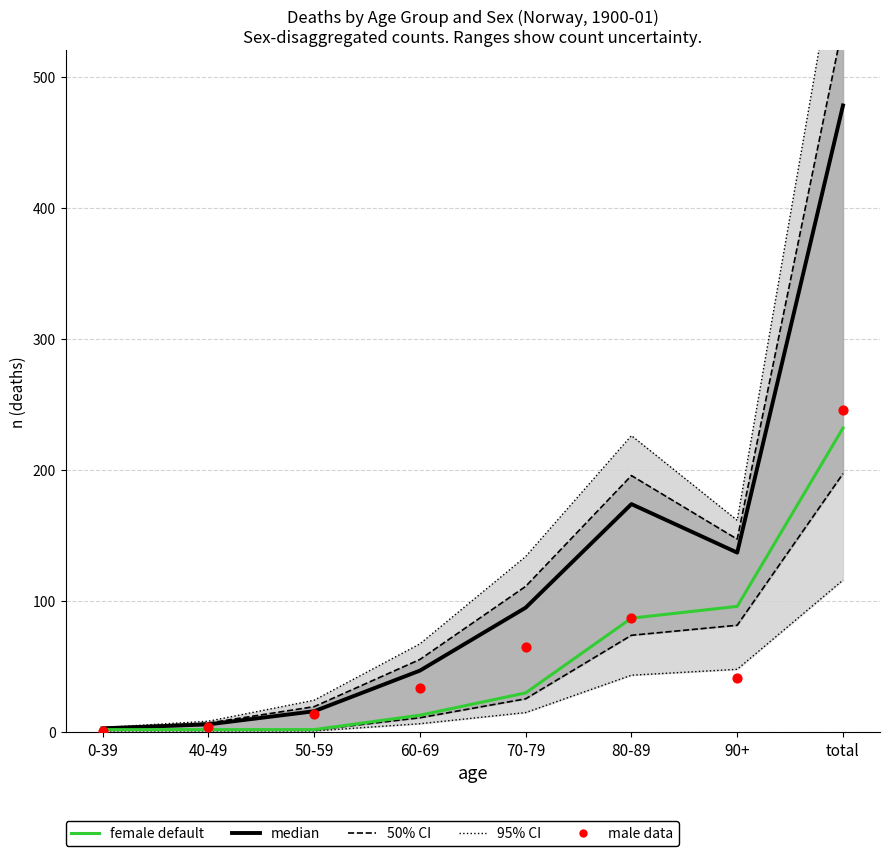

Which series has the widest spread of Y values?

median